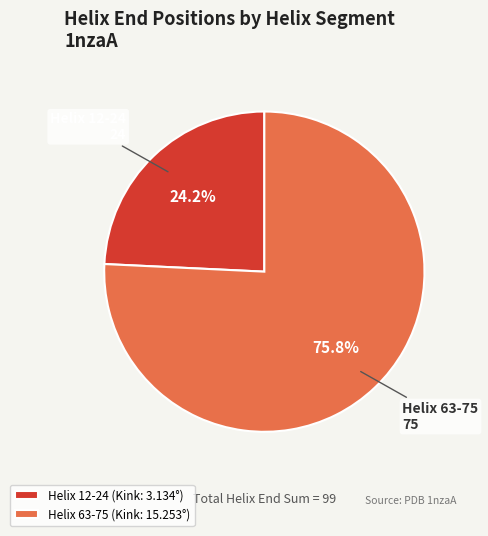

The Helix 63-75 slice represents 65% of the pie. True or false?

False